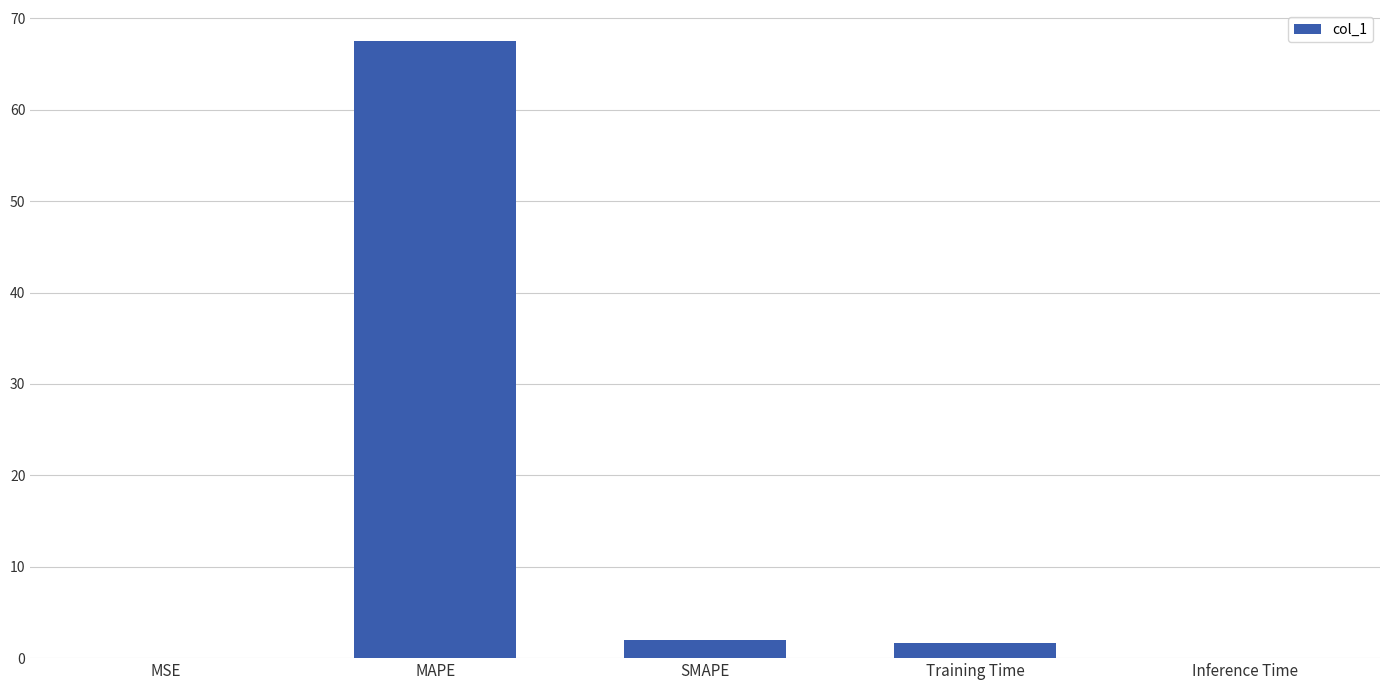

Read the value at SMAPE.

1.9